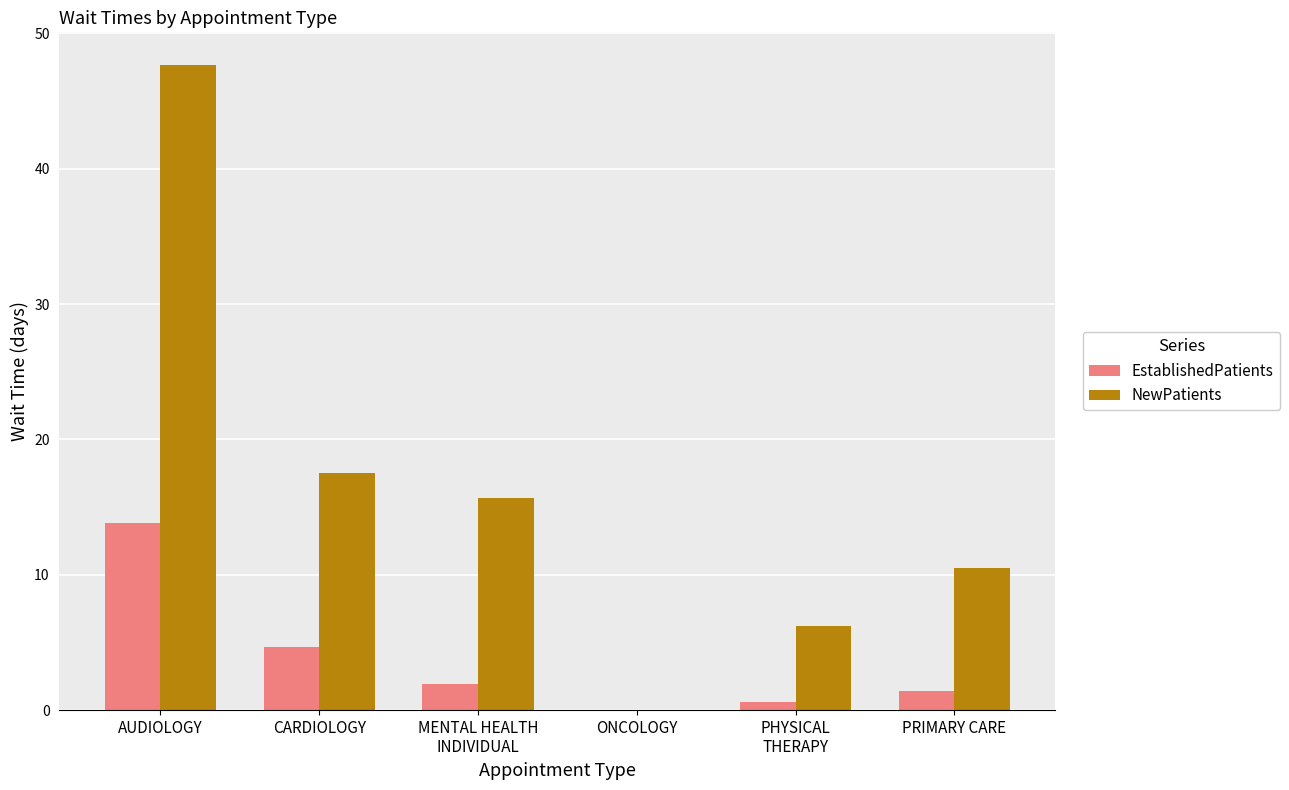

How many groups of bars are there?

6